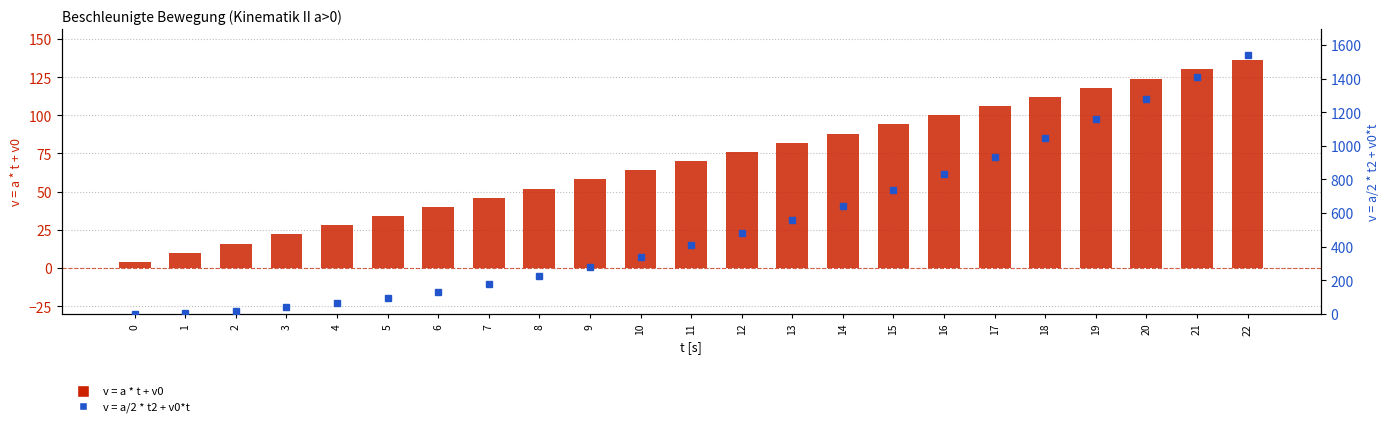

Reading right to left, list all the values displayed in this chart.

v = a * t + v0: 136	130	124	118	112	106	100	94	88	82	76	70	64	58	52	46	40	34	28	22	16	10	4
v = a/2 * t2 + v0*t: 1540	1407	1280	1159	1044	935	832	735	644	559	480	407	340	279	224	175	132	95	64	39	20	7	0